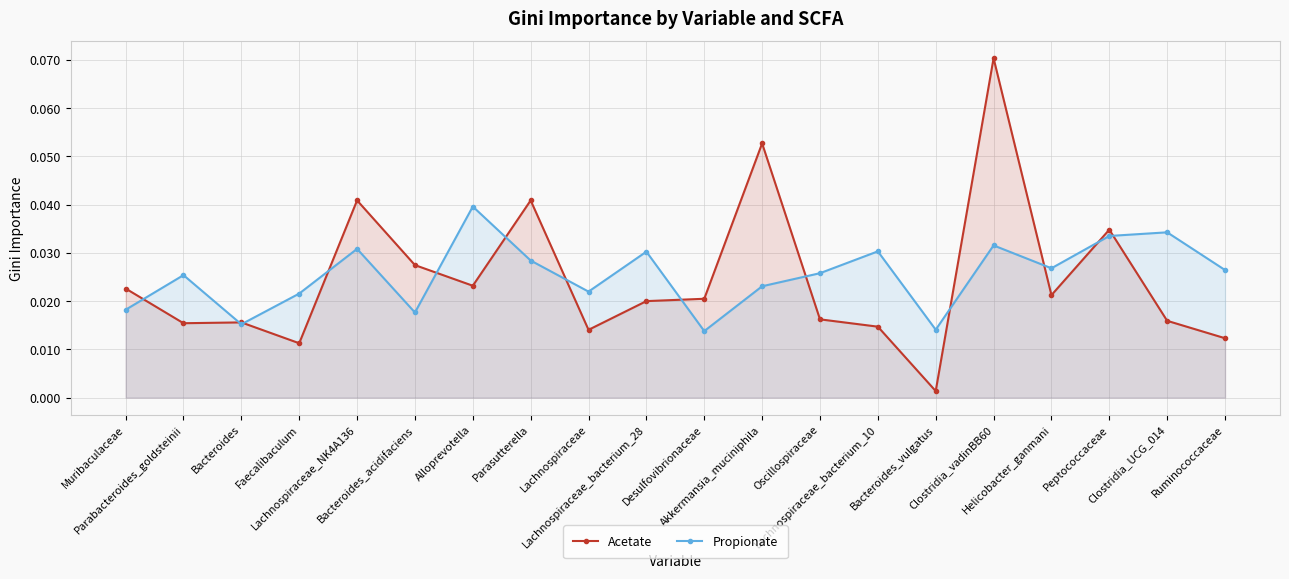

List the labels in order of Acetate value, smallest first.

Bacteroides_vulgatus, Faecalibaculum, Ruminococcaceae, Lachnospiraceae, Lachnospiraceae_bacterium_10, Parabacteroides_goldsteinii, Bacteroides, Clostridia_UCG_014, Oscillospiraceae, Lachnospiraceae_bacterium_28, Desulfovibrionaceae, Helicobacter_ganmani, Muribaculaceae, Alloprevotella, Bacteroides_acidifaciens, Peptococcaceae, Parasutterella, Lachnospiraceae_NK4A136, Akkermansia_muciniphila, Clostridia_vadinBB60